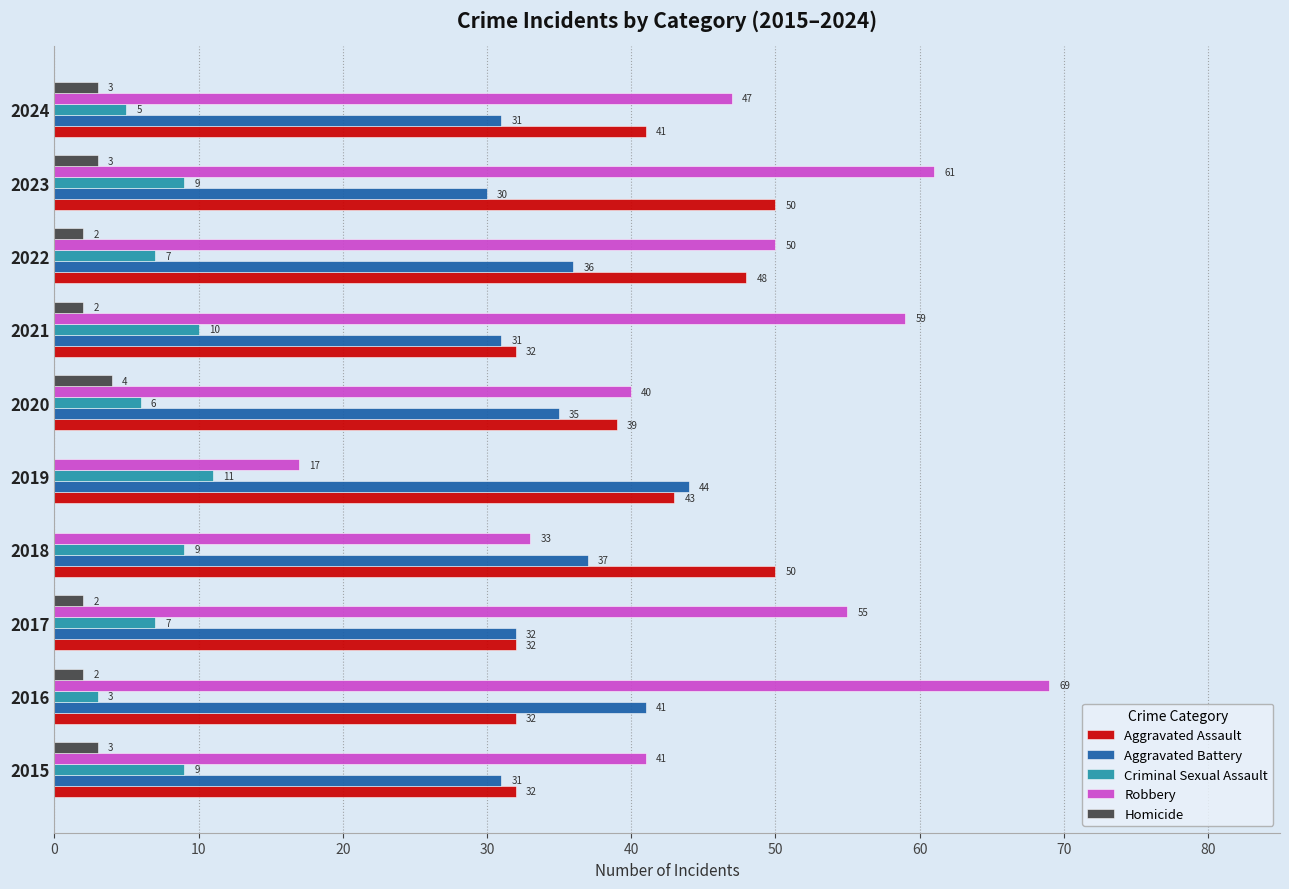

True or false: Criminal Sexual Assault has a value of 9 at 2015.

True